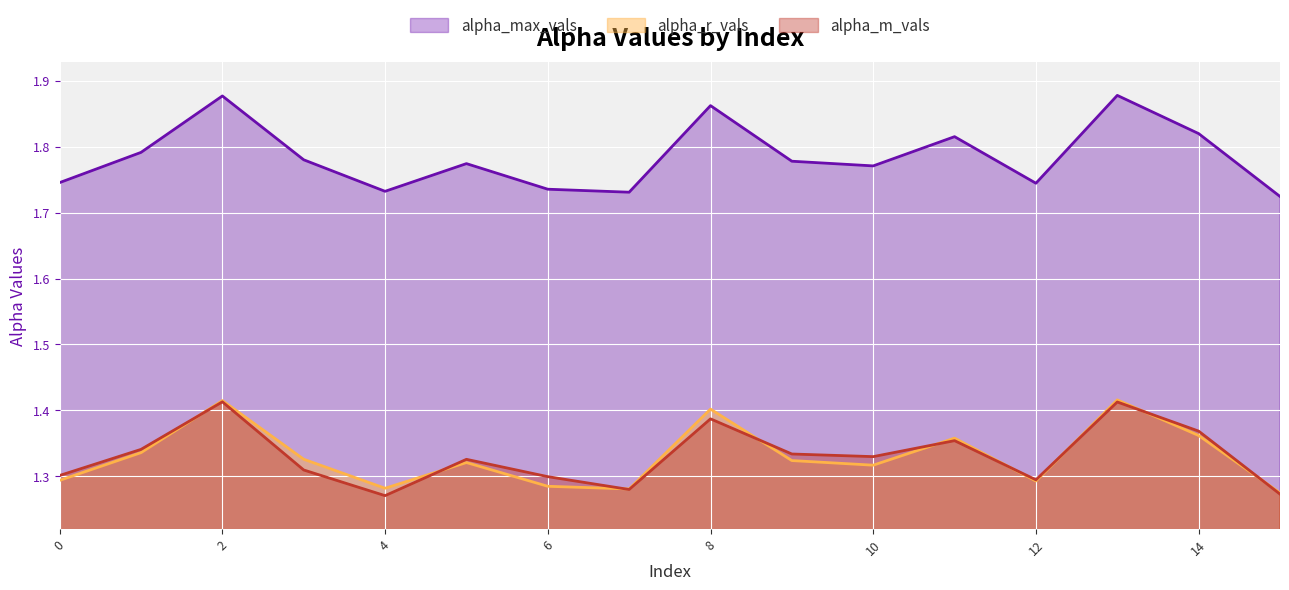

What is the average value of the alpha_max_vals series?

1.8